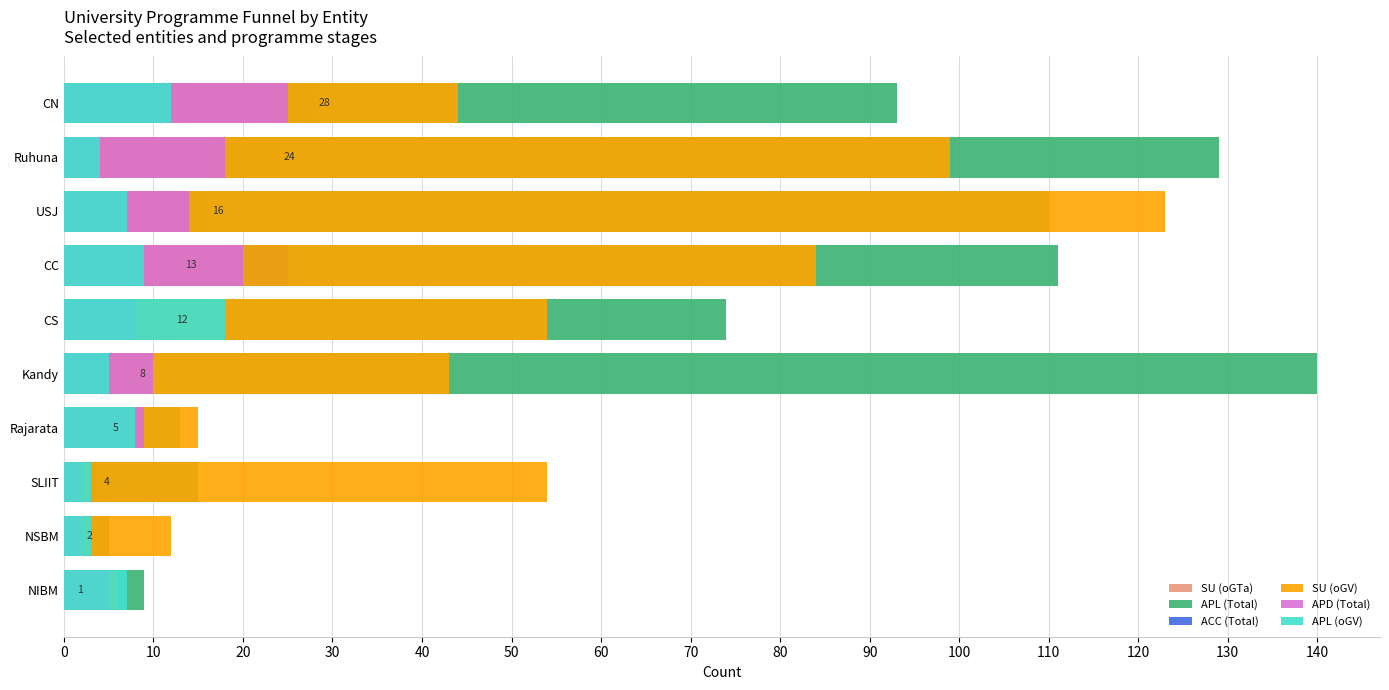

What is the average value of the APL (oGV) series?

8